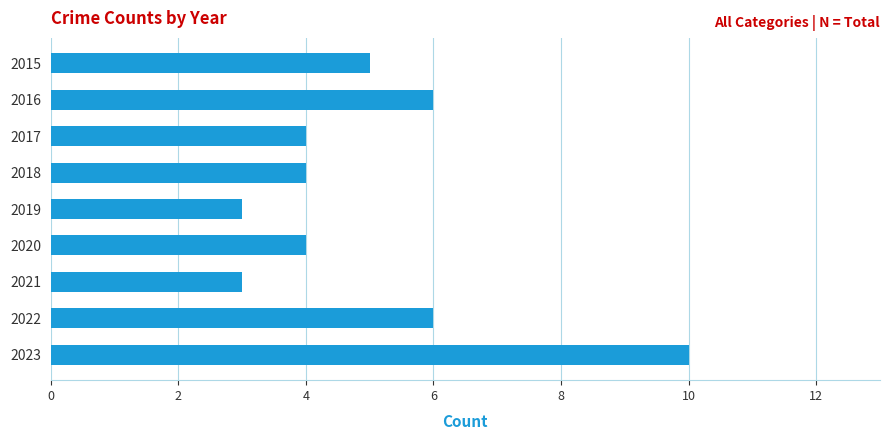

What is the smallest value displayed?

3